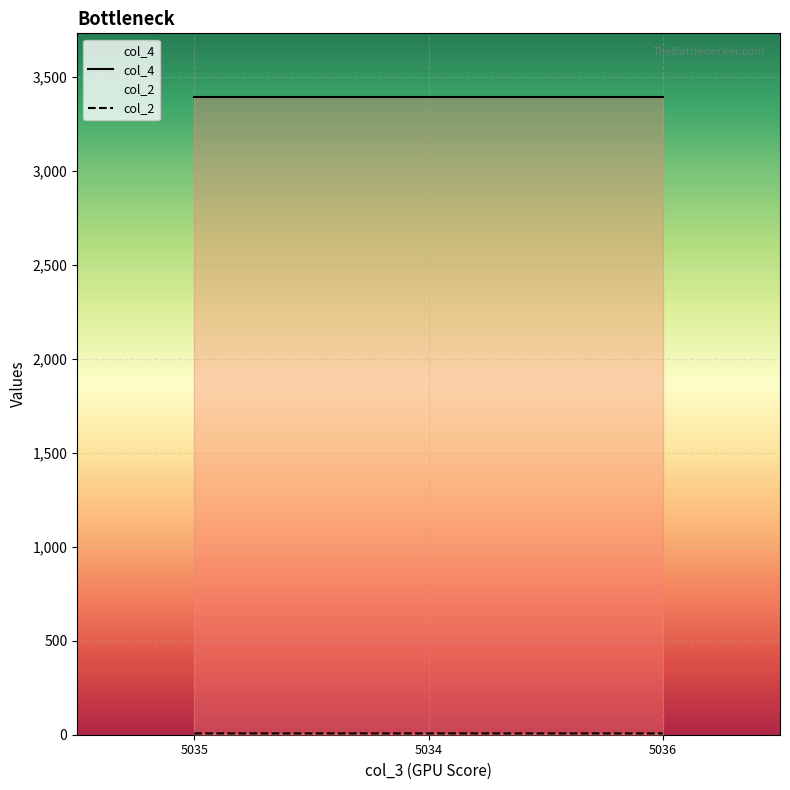

Count the values in the range 6 to 7.

3